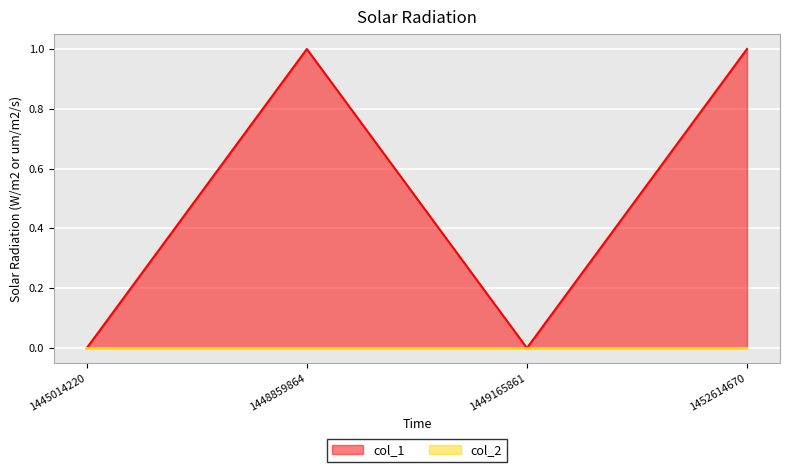

What is the greatest value displayed?

1